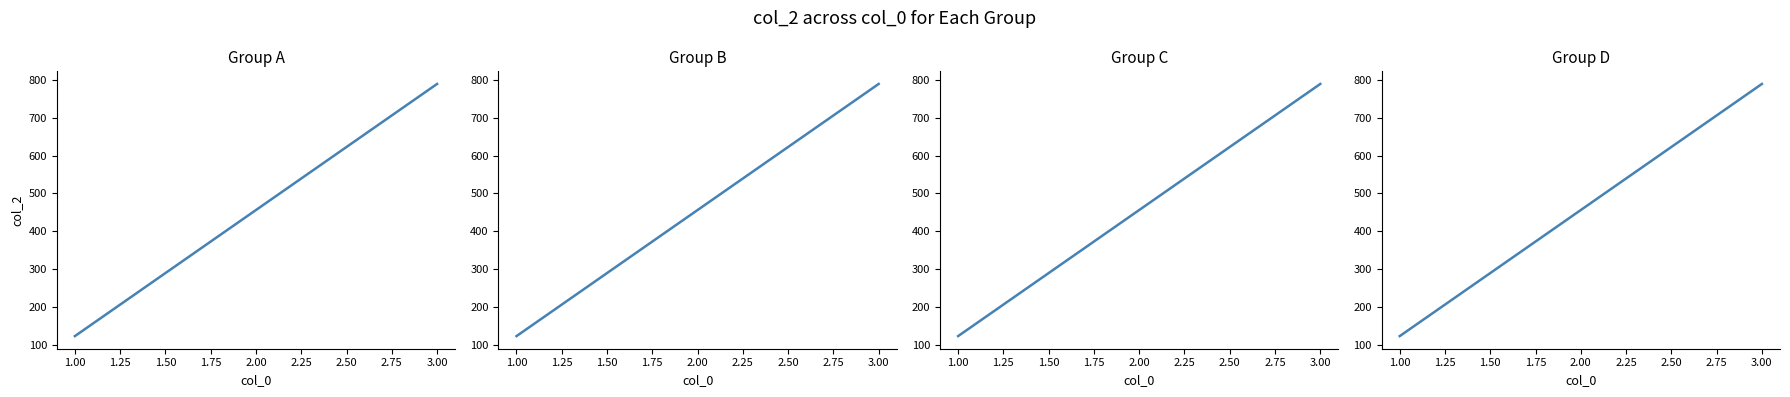

What position from the left is 3.00?

3